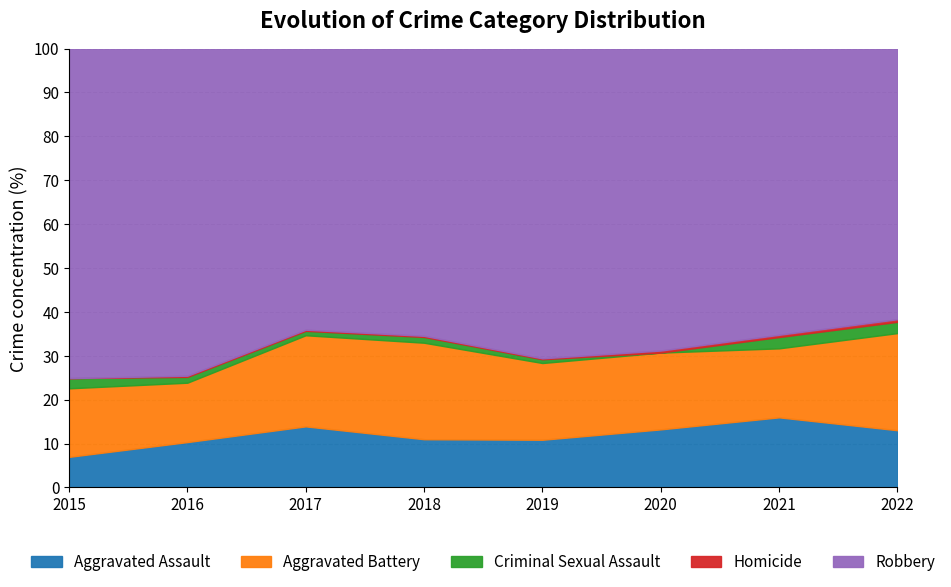

What is the average value of the Homicide series?

1